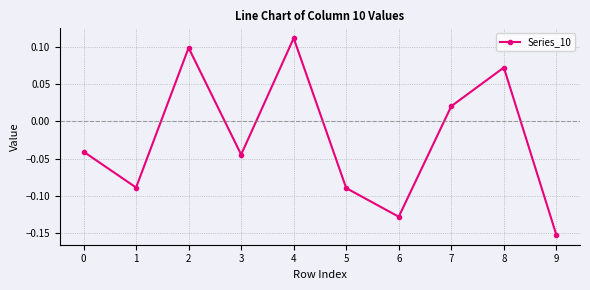

At which label is the value closest to 0?

7